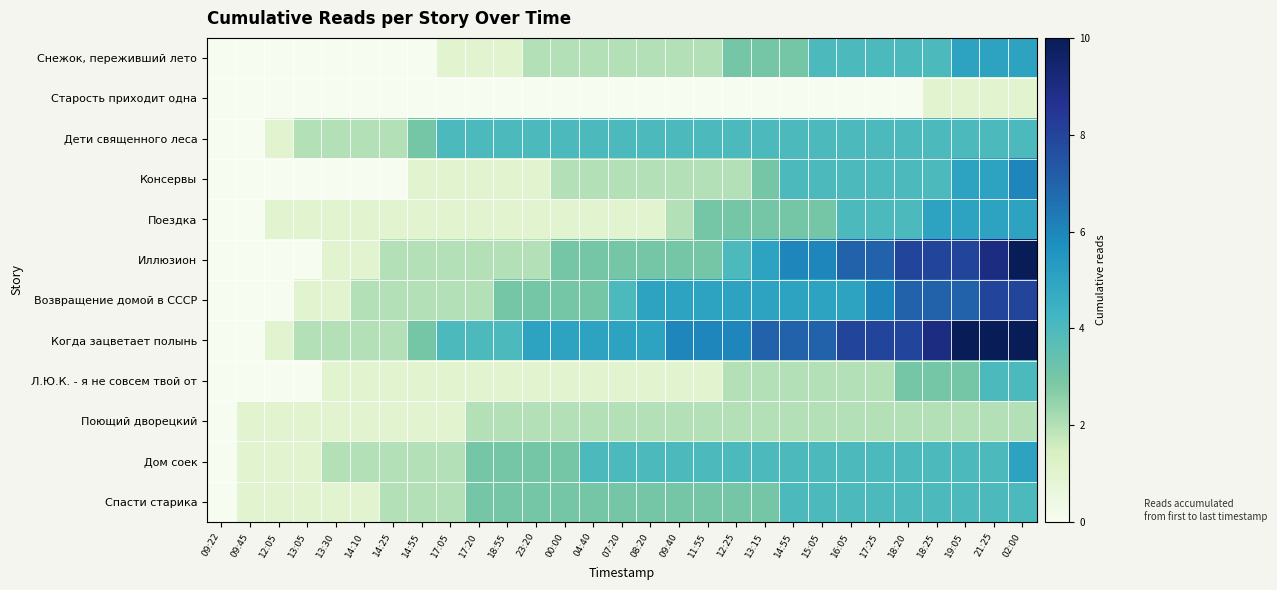

What is the spread (max minus min) of values at 18:25?

8